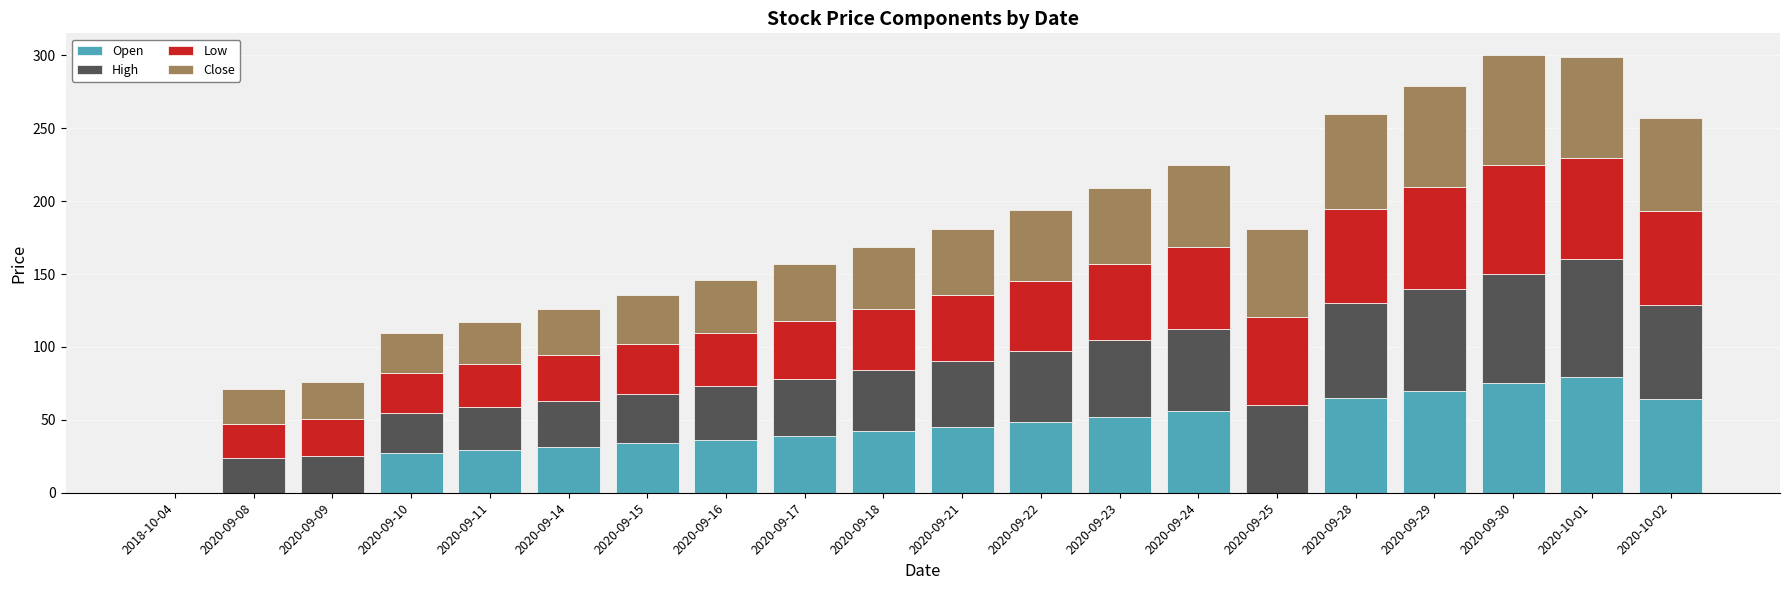

Count the number of categories in the chart.

20